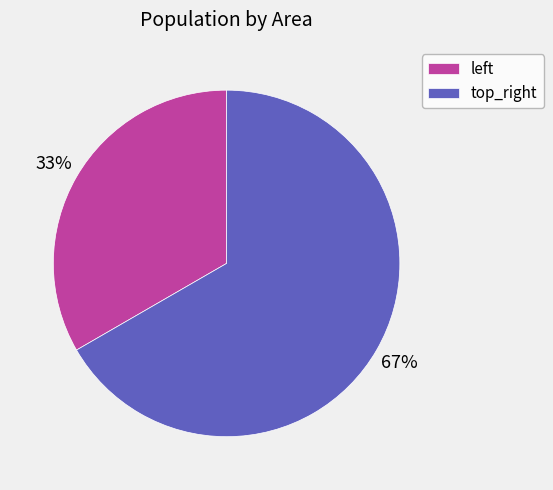

Rank the categories by value from highest to lowest.

top_right, left